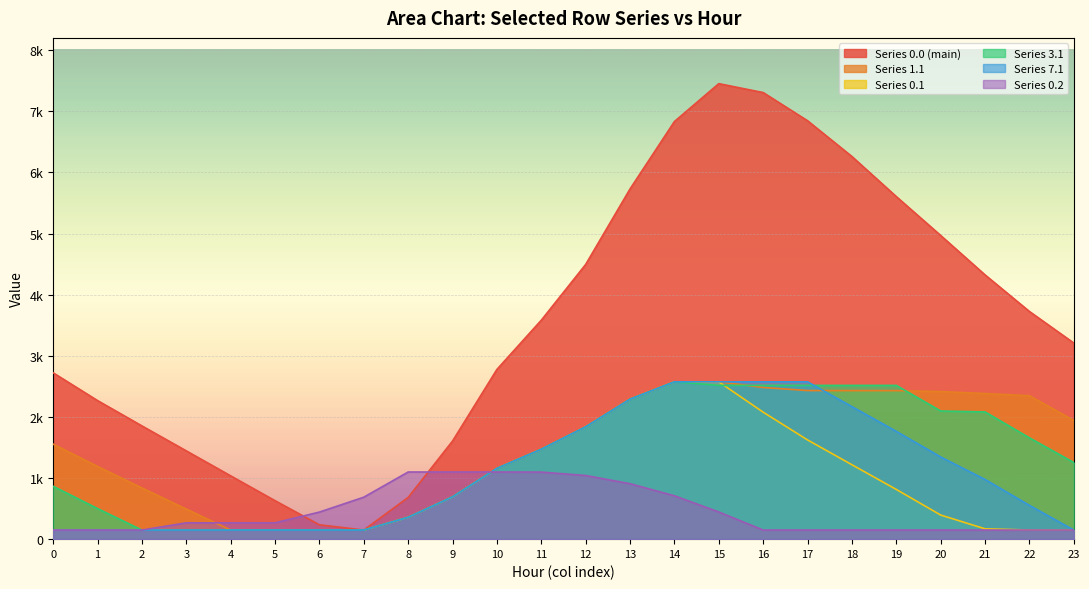

What is the difference between the maximum and minimum values in the col_22 series?

3490.0